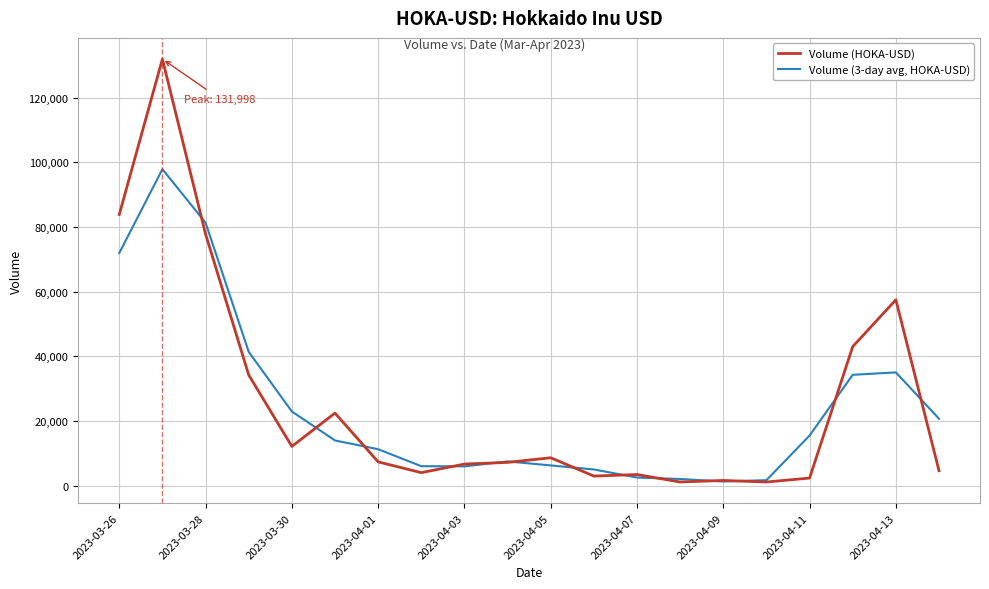

What is the maximum value shown in the chart?

131998.0